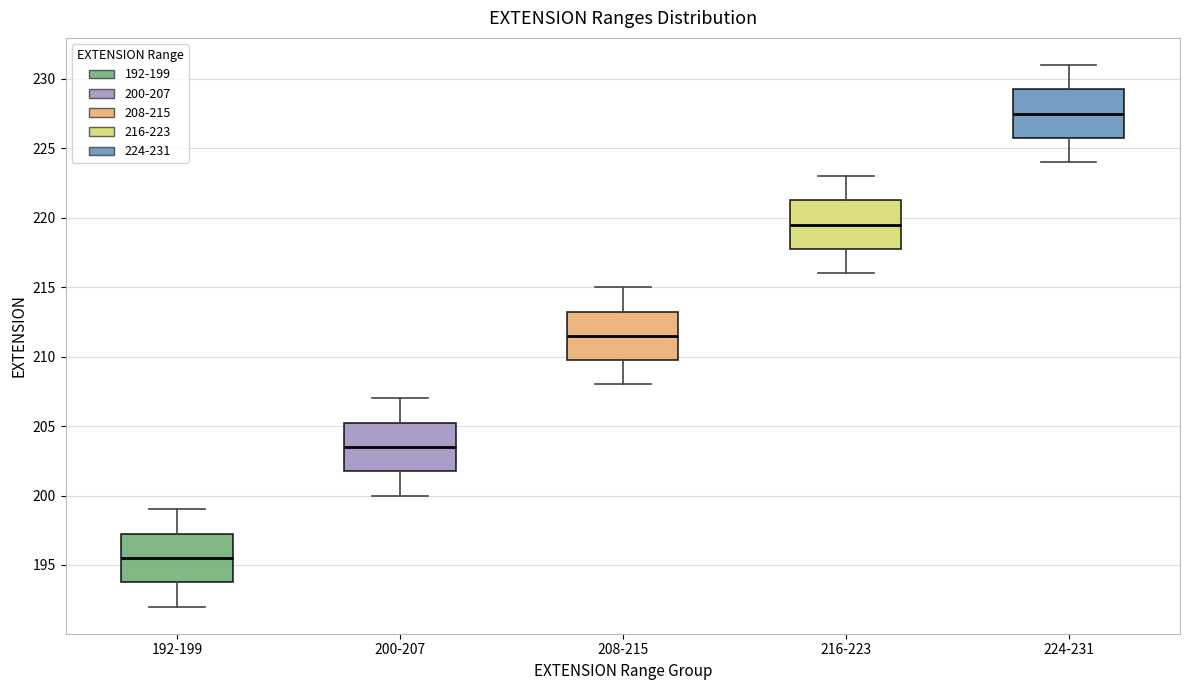

Reading left to right, read every box against the y-axis: the position of its median line, the range the box covers, and the ends of its whiskers. The values are not printed on the chart, so give them approximately, as read against the axis.

192-199: median 195.5, box 194.0 to 197.5, whiskers 192.0 to 199.0
200-207: median 203.5, box 202.0 to 205.5, whiskers 200.0 to 207.0
208-215: median 211.5, box 210.0 to 213.5, whiskers 208.0 to 215.0
216-223: median 219.5, box 218.0 to 221.5, whiskers 216.0 to 223.0
224-231: median 227.5, box 226.0 to 229.5, whiskers 224.0 to 231.0